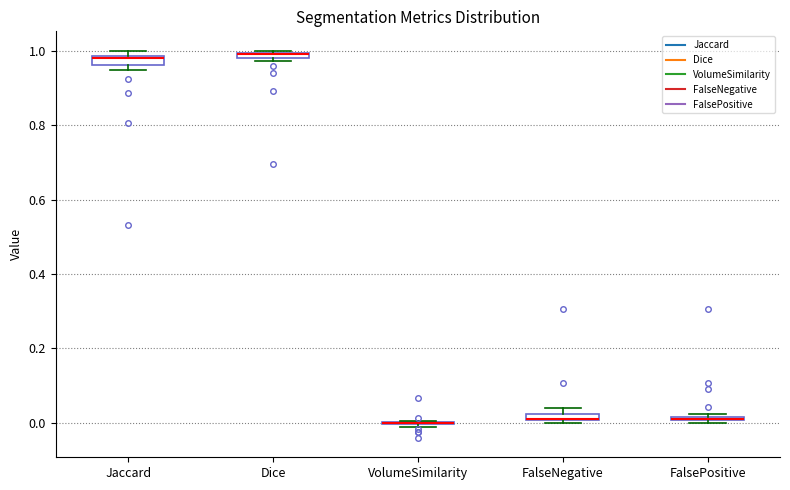

Where is the lower edge of the box for Dice on the y-axis? The values are not printed on the chart, so give them approximately, as read against the axis.

0.98